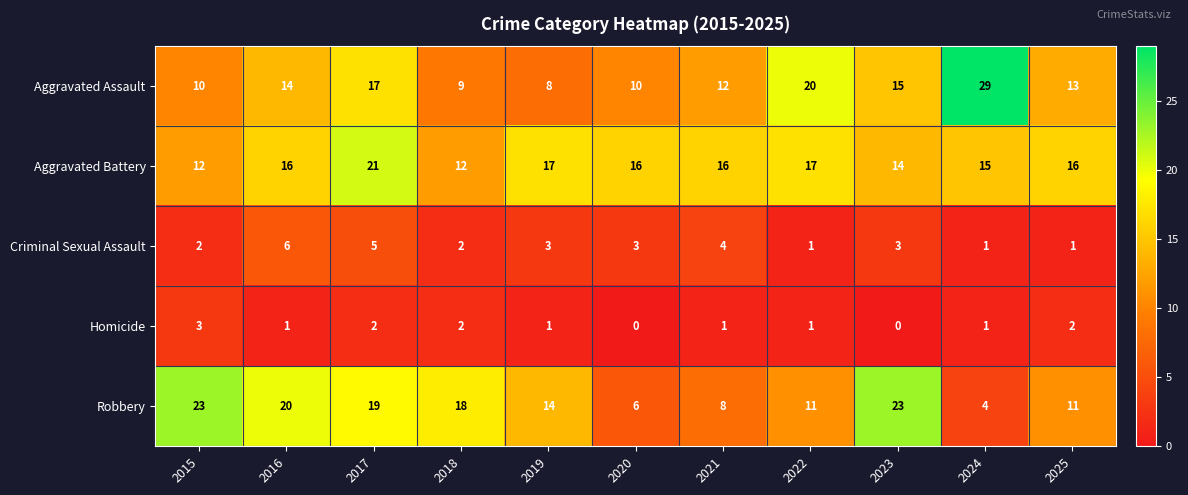

How many Aggravated Battery values are between 14 and 17?

8